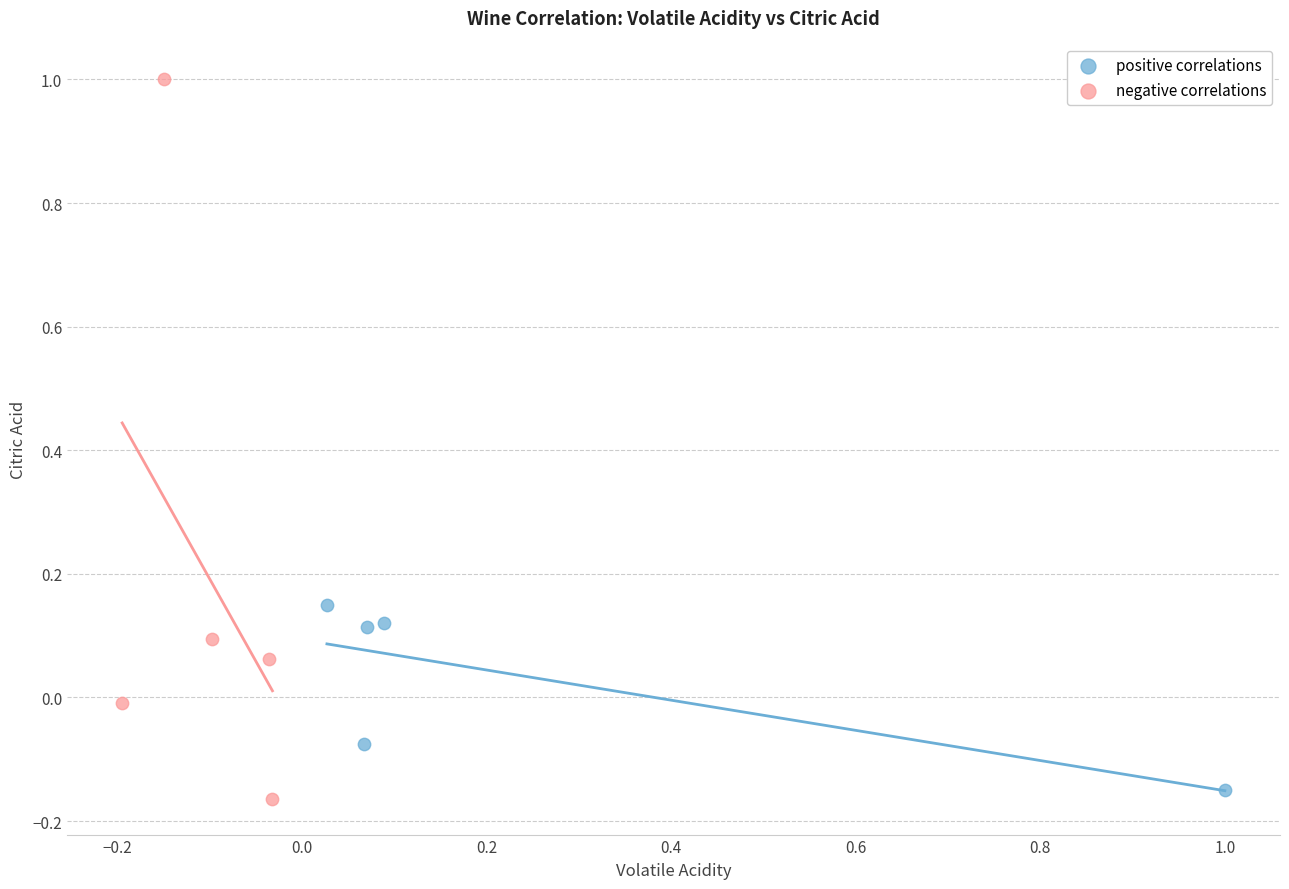

Which series reaches the minimum Y coordinate?

negative correlations